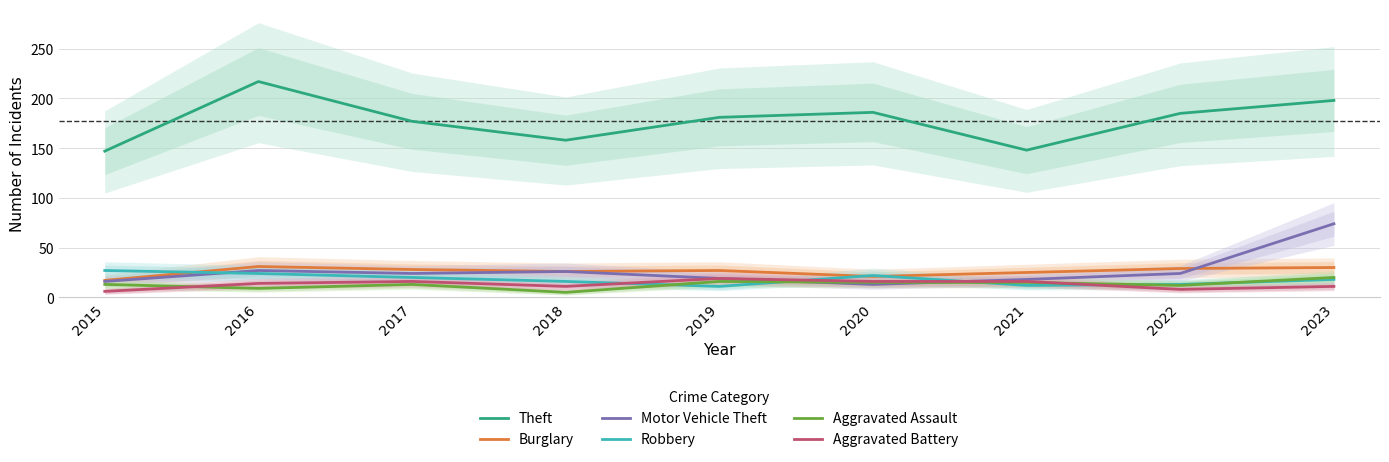

At which label does Burglary first exceed 27?

2016